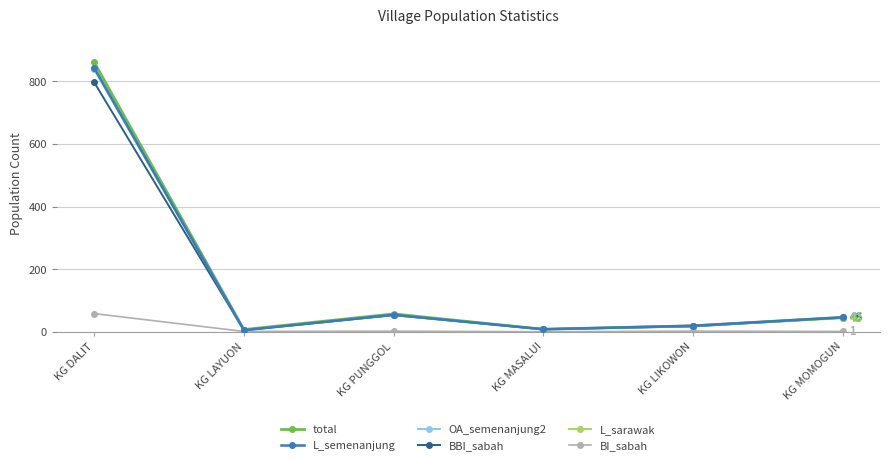

The value of BBI_sabah at KG DALIT is 166. True or false?

False